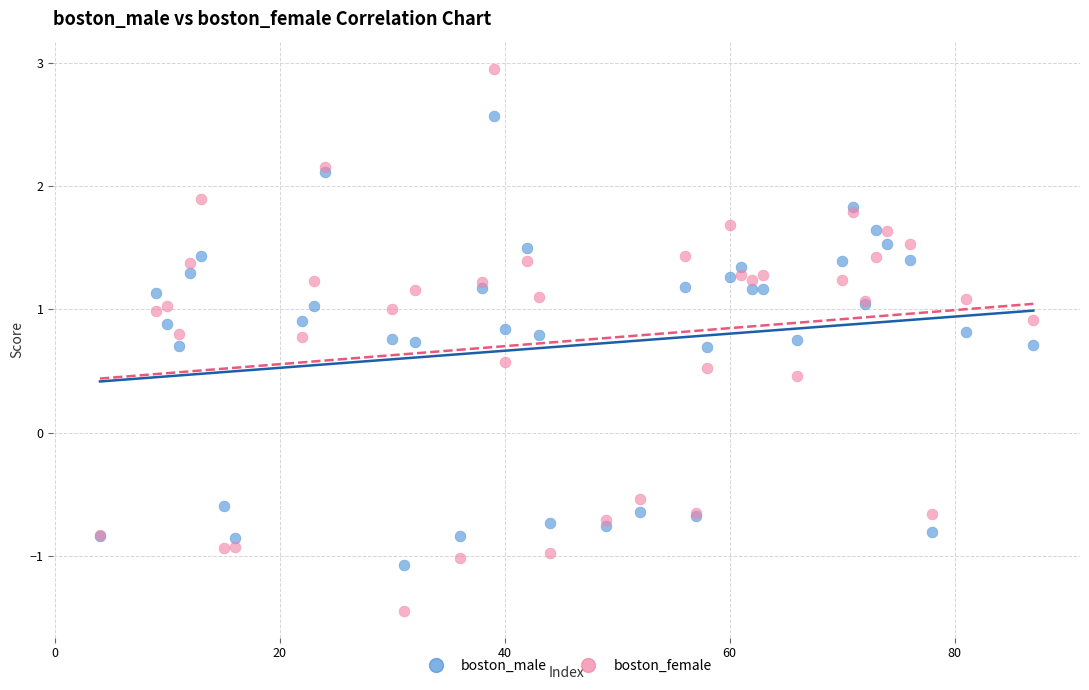

Which series has the largest Y range (max minus min)?

boston_female